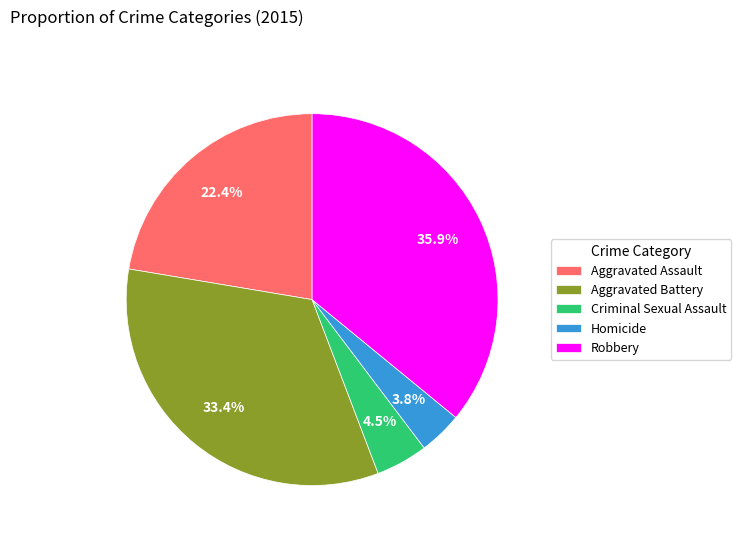

The Robbery slice represents 36% of the pie. True or false?

True